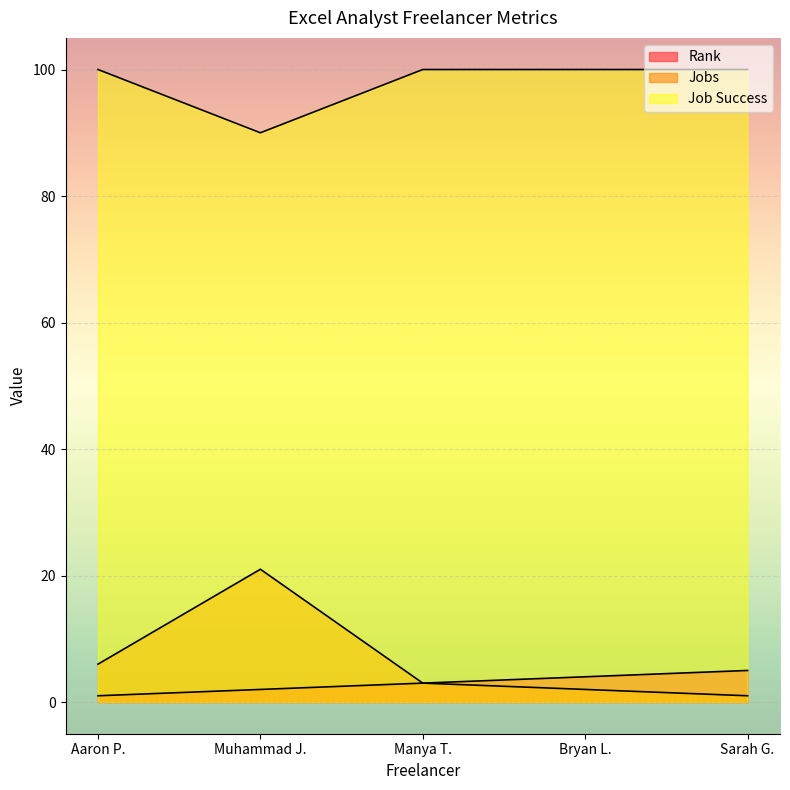

Reading right to left, what are all the values shown in this chart?

Rank: 5	4	3	2	1
Jobs: 1	2	3	21	6
Job Success: 100	100	100	90	100